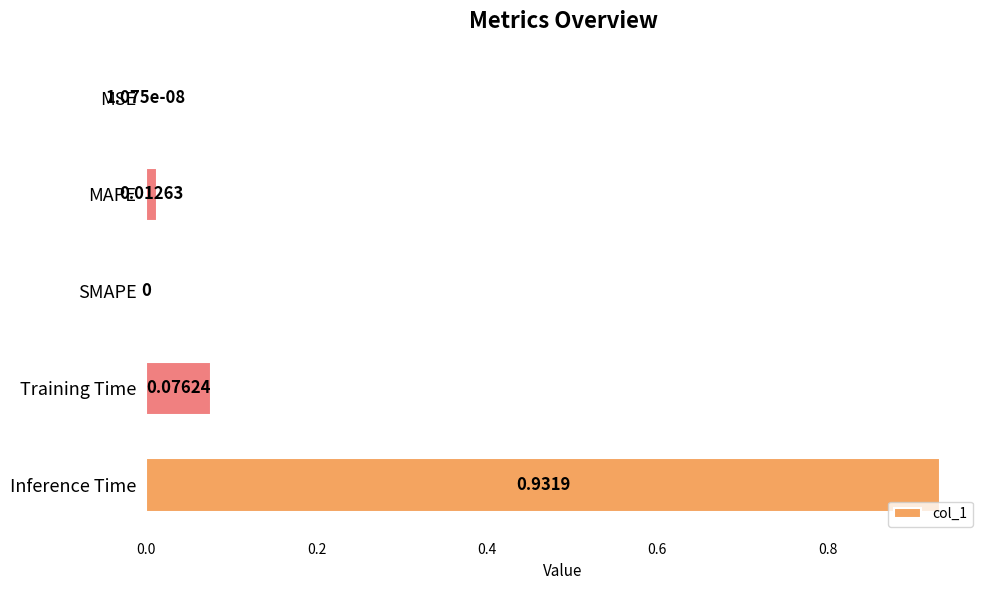

What is the sum of all values?

1.0